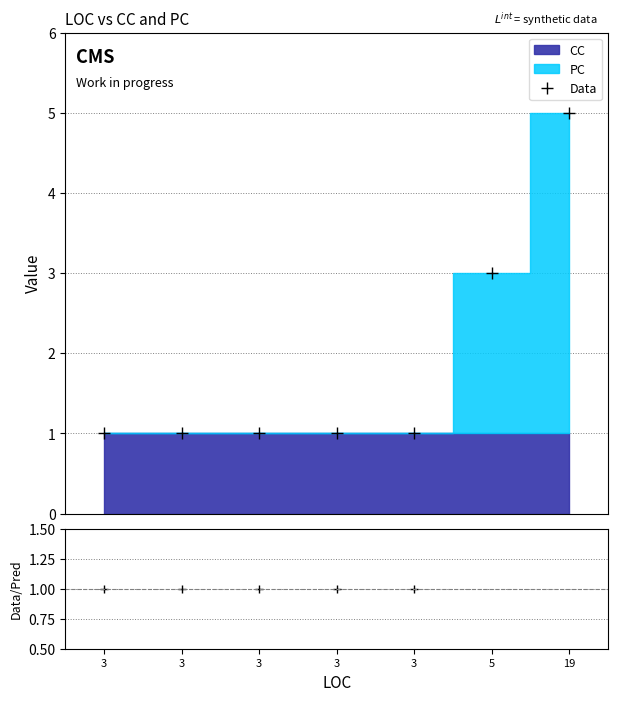

Does the chart display data point markers on the line(s)?

Yes